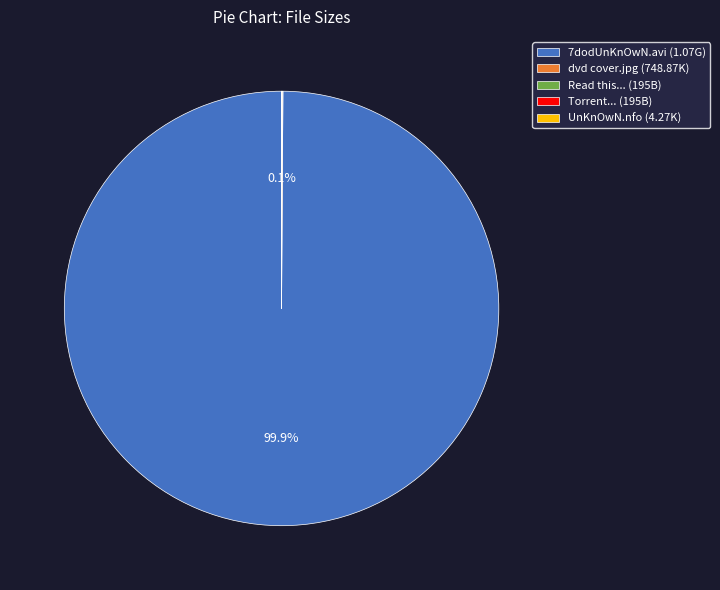

What is the largest slice in the pie chart?

7dodUnKnOwN.avi (1.07G)